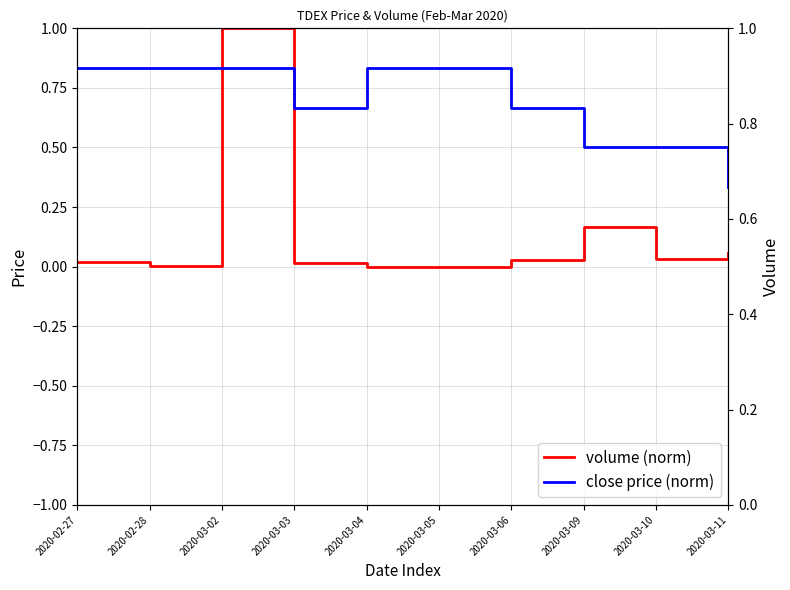

What is the label of the 7th point from the left?

2020-03-06